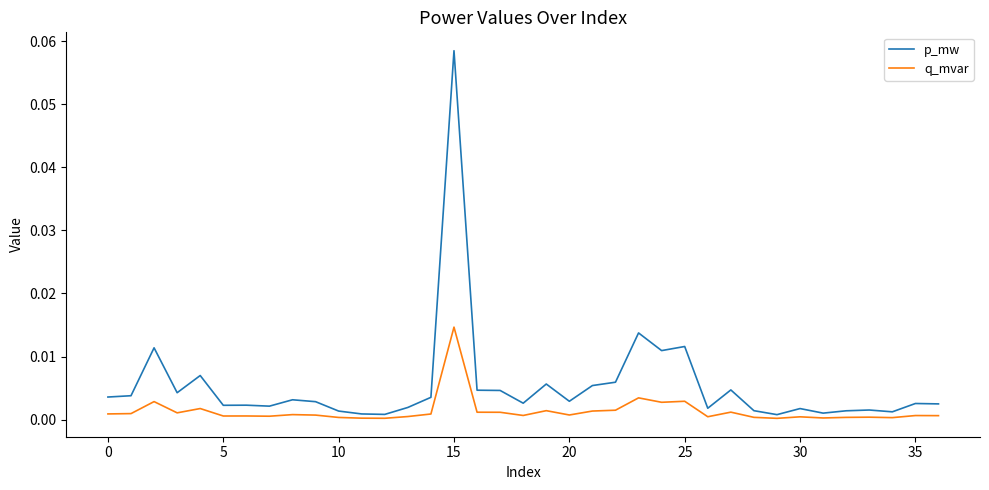

Is this an area chart (filled region under the line)?

No